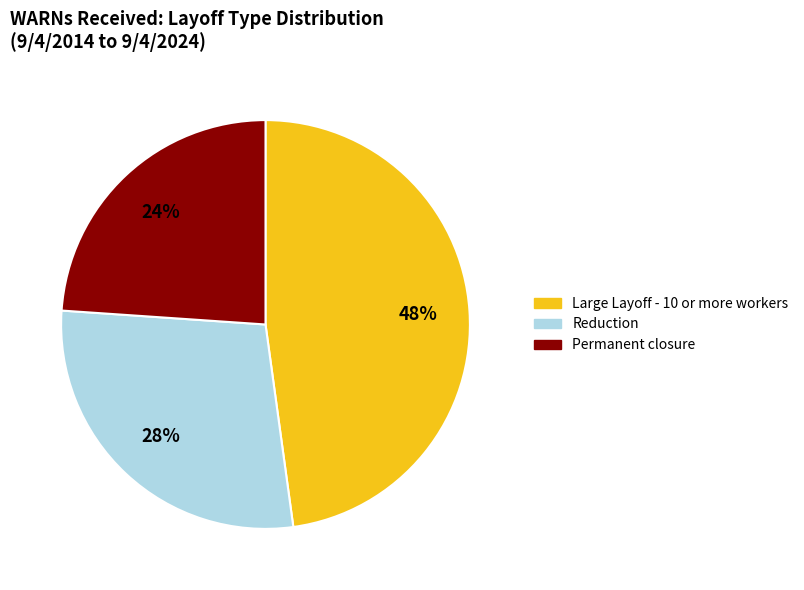

To the nearest percent, what portion does Large Layoff - 10 or more workers represent?

48%